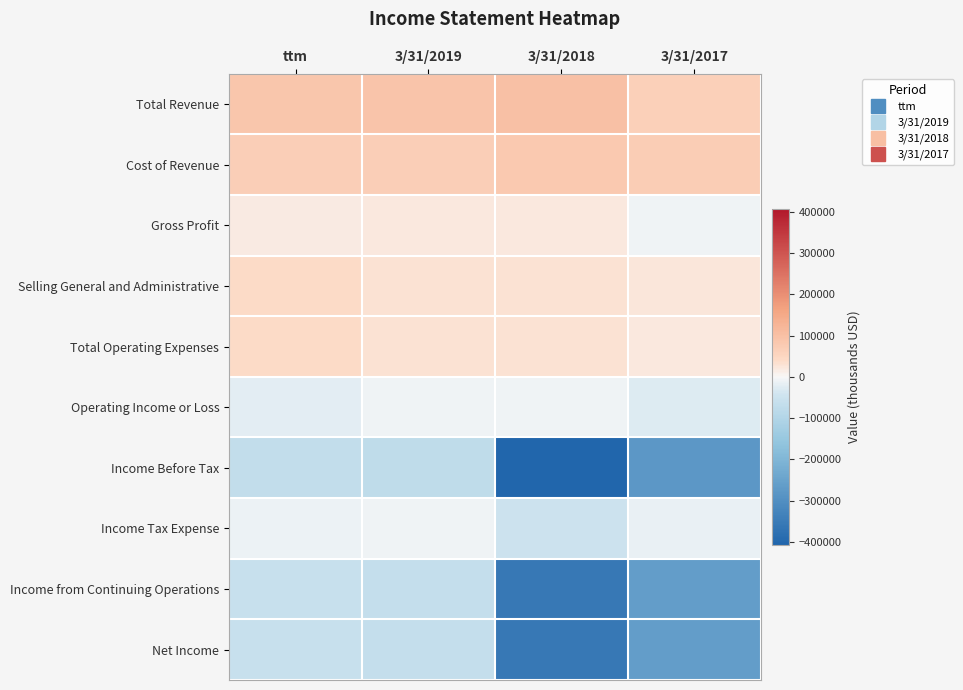

Which series has the largest range (max minus min)?

Income Before Tax